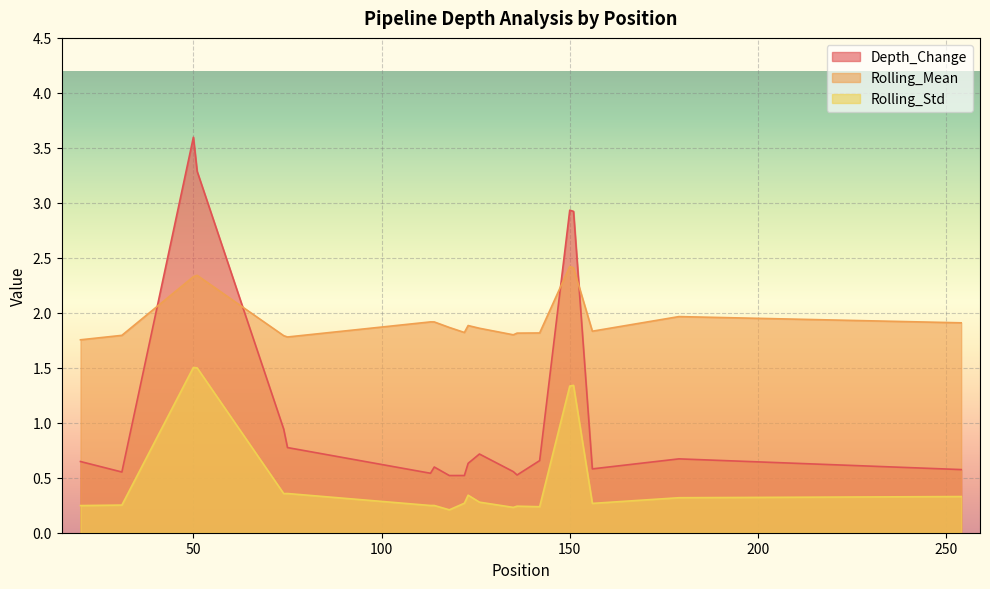

Reading left to right, transcribe all the data shown in this chart.

Depth_Change: 20=0.6	31=0.6	50=3.6	51=3.3	74=0.9	75=0.8	113=0.5	114=0.6	118=0.5	122=0.5	123=0.6	126=0.7	135=0.6	136=0.5	142=0.7	150=2.9	151=2.9	156=0.6	179=0.7	254=0.6
Rolling_Mean: 20=1.8	31=1.8	50=2.3	51=2.3	74=1.8	75=1.8	113=1.9	114=1.9	118=1.9	122=1.8	123=1.9	126=1.9	135=1.8	136=1.8	142=1.8	150=2.4	151=2.4	156=1.8	179=2.0	254=1.9
Rolling_Std: 20=0.2	31=0.3	50=1.5	51=1.5	74=0.4	75=0.4	113=0.2	114=0.2	118=0.2	122=0.3	123=0.3	126=0.3	135=0.2	136=0.2	142=0.2	150=1.3	151=1.3	156=0.3	179=0.3	254=0.3